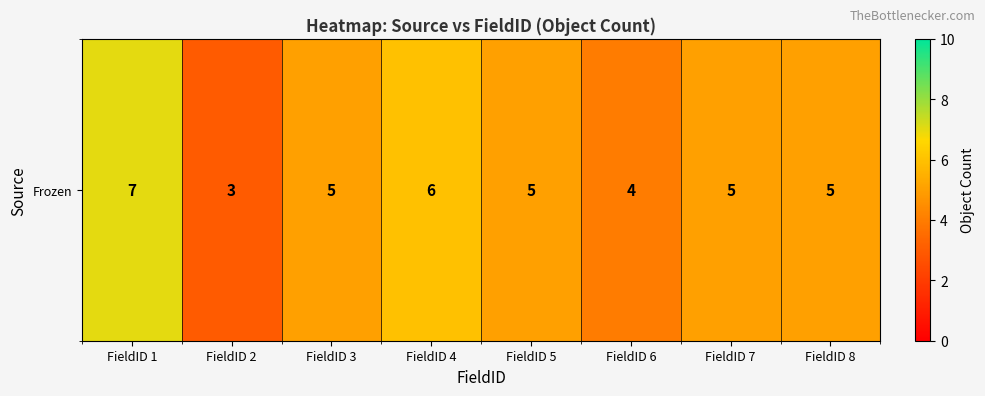

What is the minimum value shown in the chart?

3